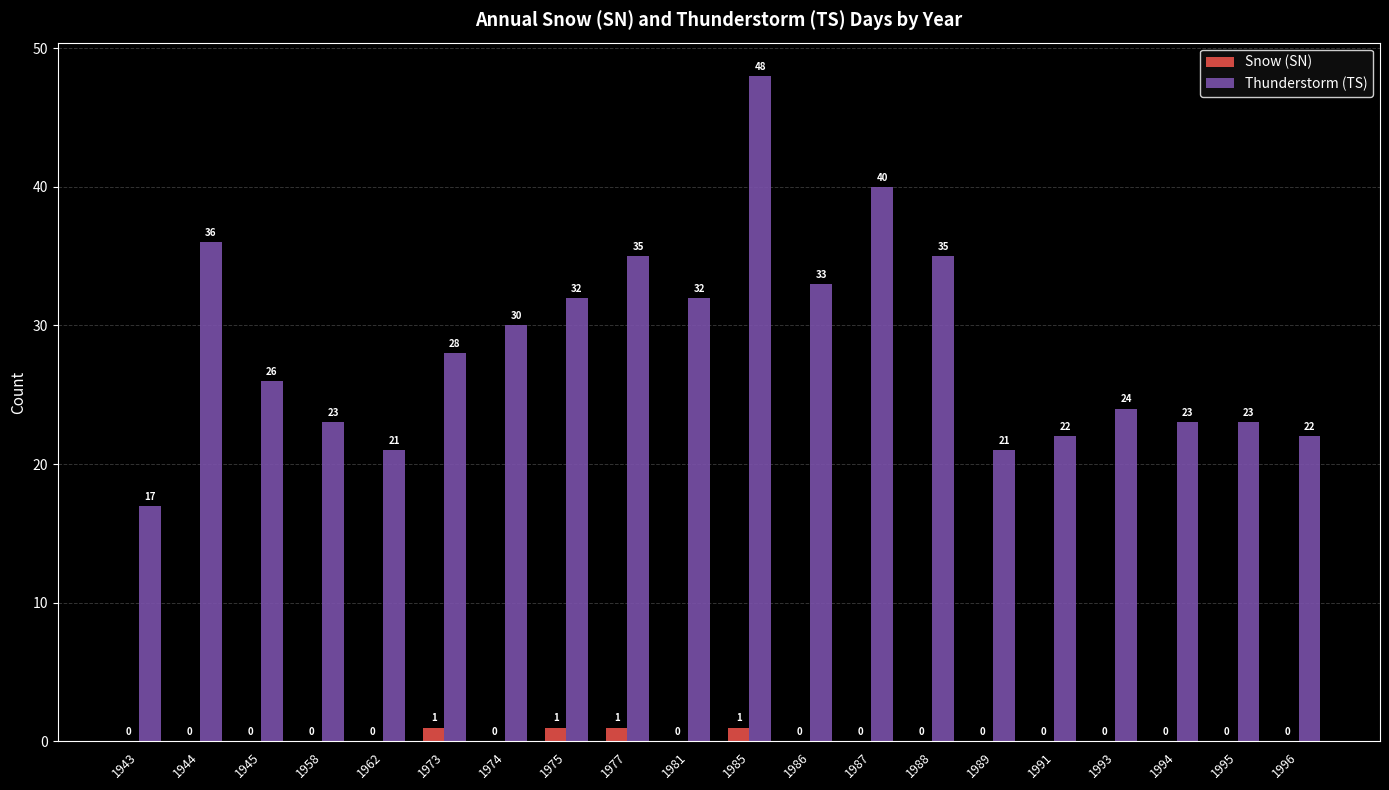

Are the bars grouped side by side (vs. stacked)?

Yes